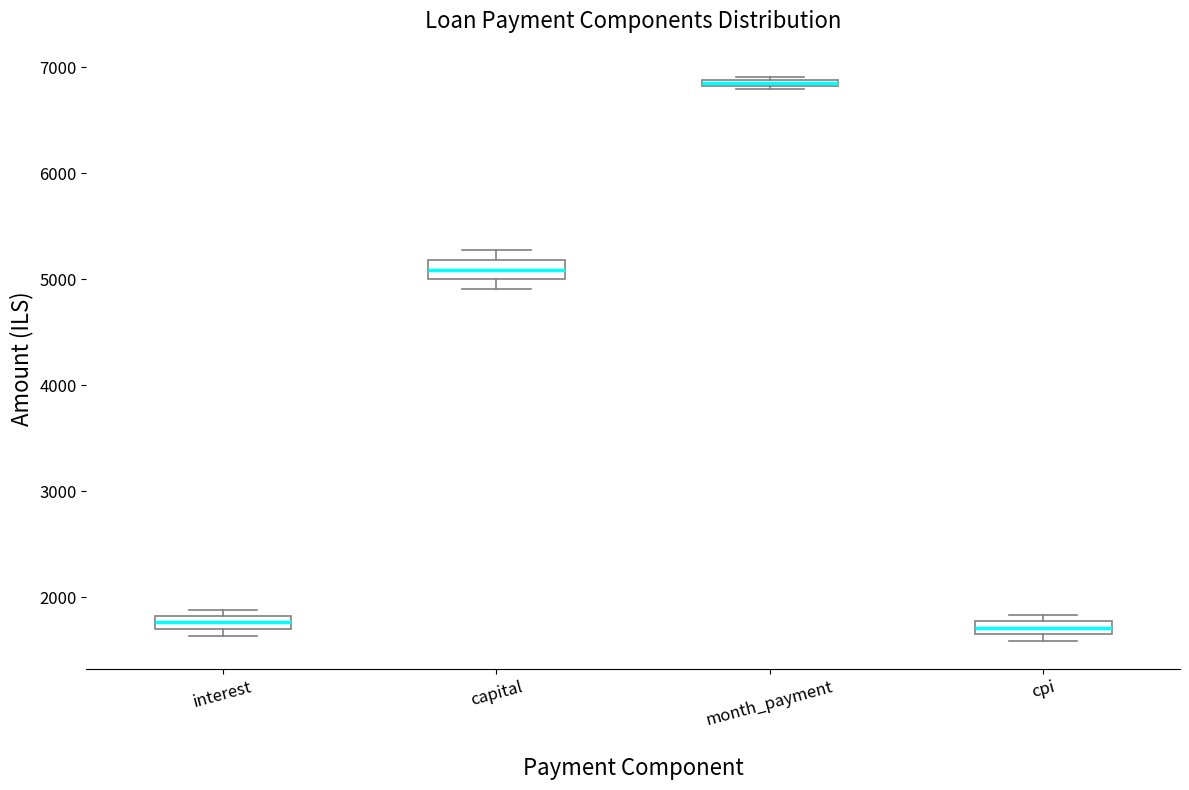

Where is the upper edge of the box for month_payment on the y-axis? The values are not printed on the chart, so give them approximately, as read against the axis.

6900